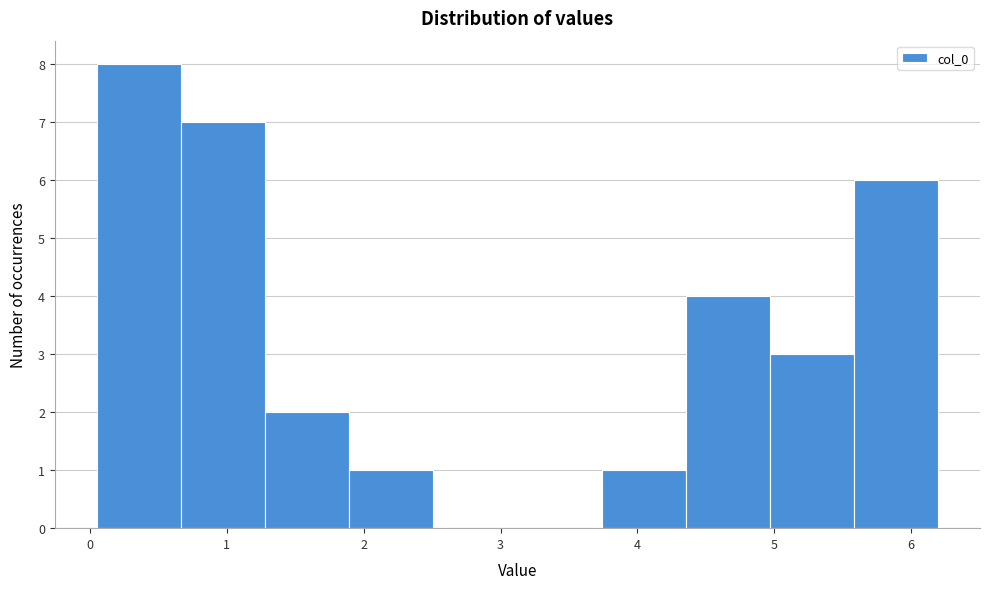

What is the height of the bar covering 5.6 to 6.2 on the x-axis? Neither the bar edges nor the heights are printed on the chart, so give them approximately, as read against the axes.

6